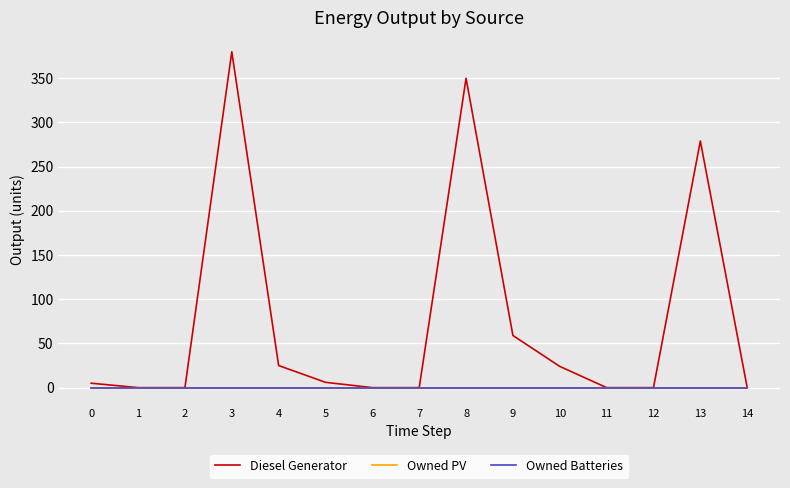

True or false: Owned PV and Diesel Generator intersect in this chart.

False